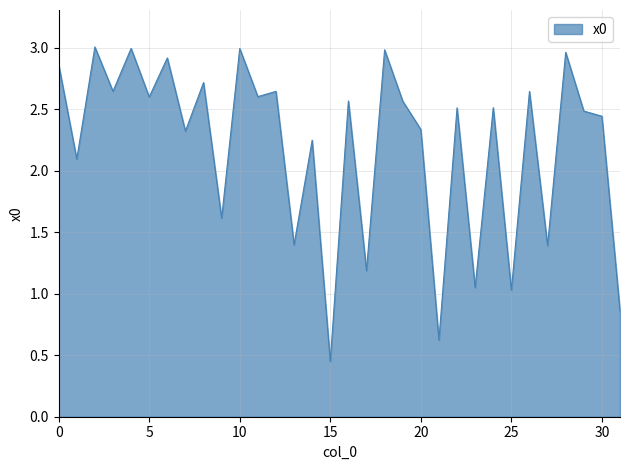

At which category does the data reach its first local peak?

2